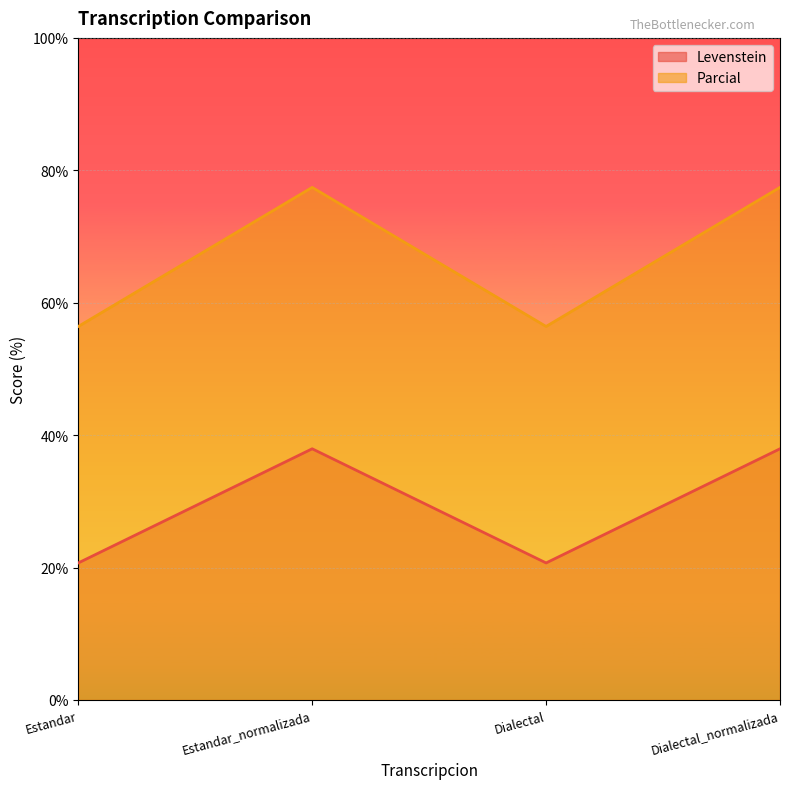

True or false: Levenstein and Parcial intersect in this chart.

False